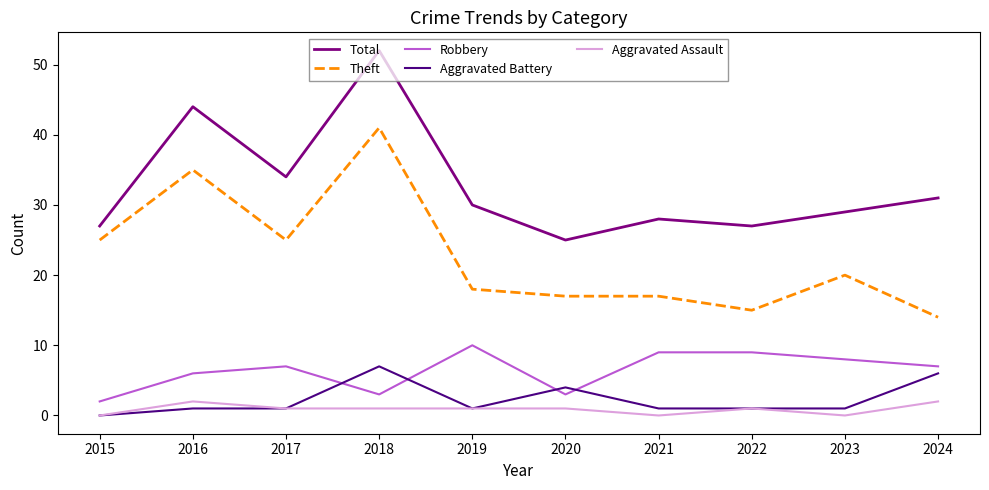

Between 2016 and 2022, which series saw the biggest shift?

Theft